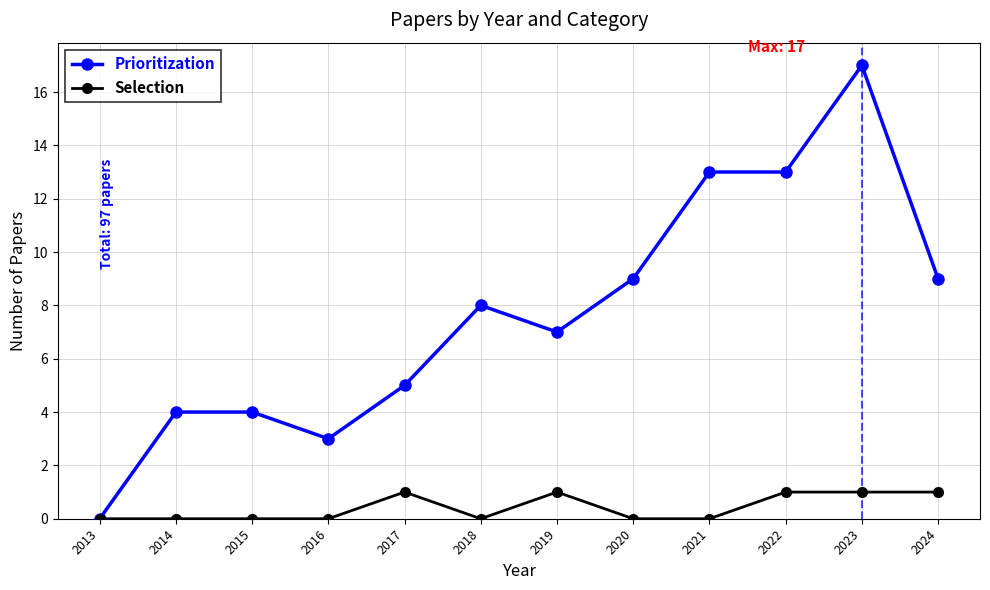

Which series has the largest total across all categories?

Prioritization